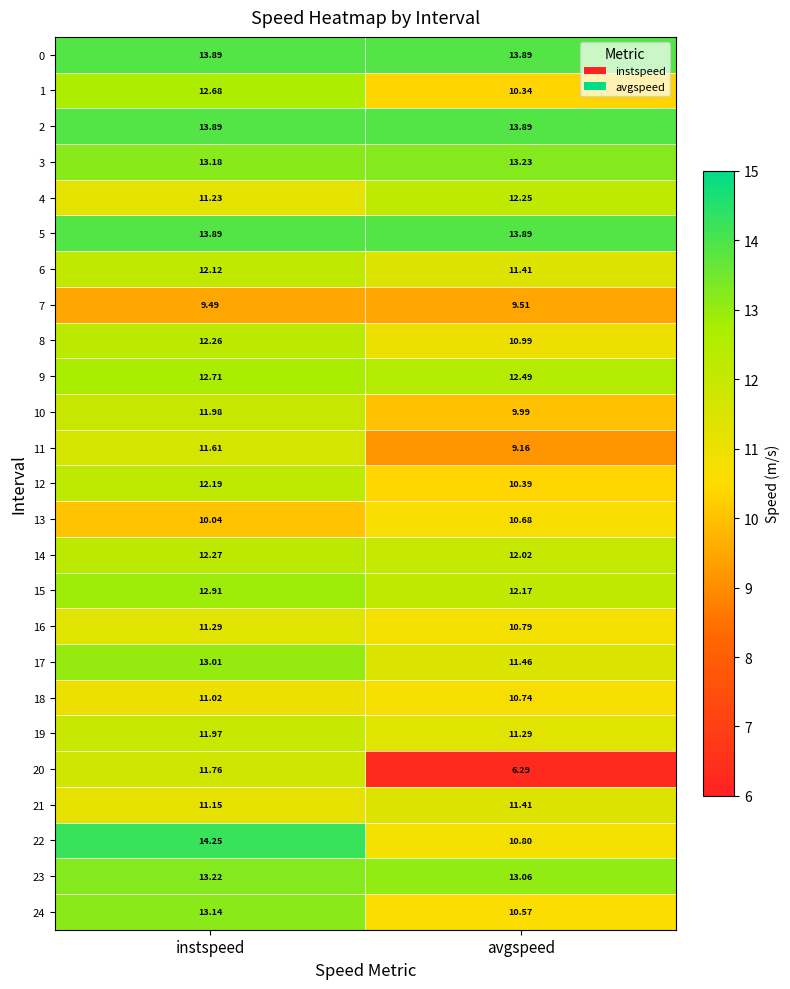

Rank the categories by 7 value from highest to lowest.

avgspeed, instspeed